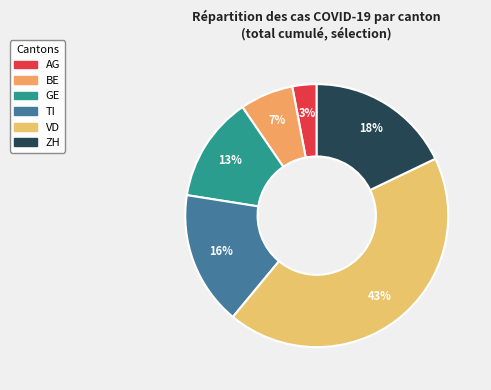

Count the number of slices in the pie.

6